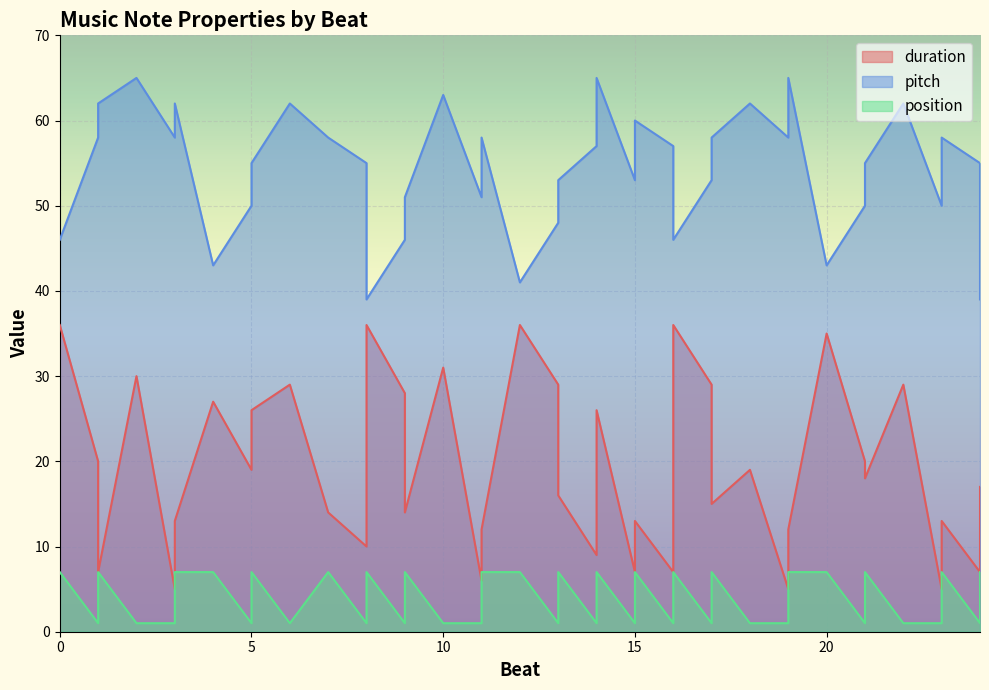

What are all the series names shown in the legend?

duration, pitch, position